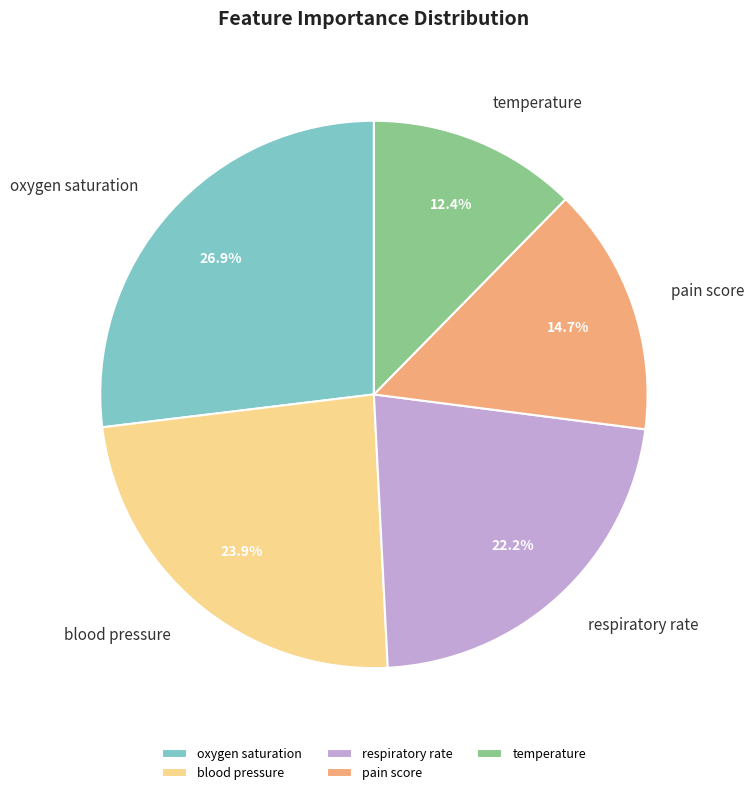

To the nearest percent, what is the average slice percentage?

20%